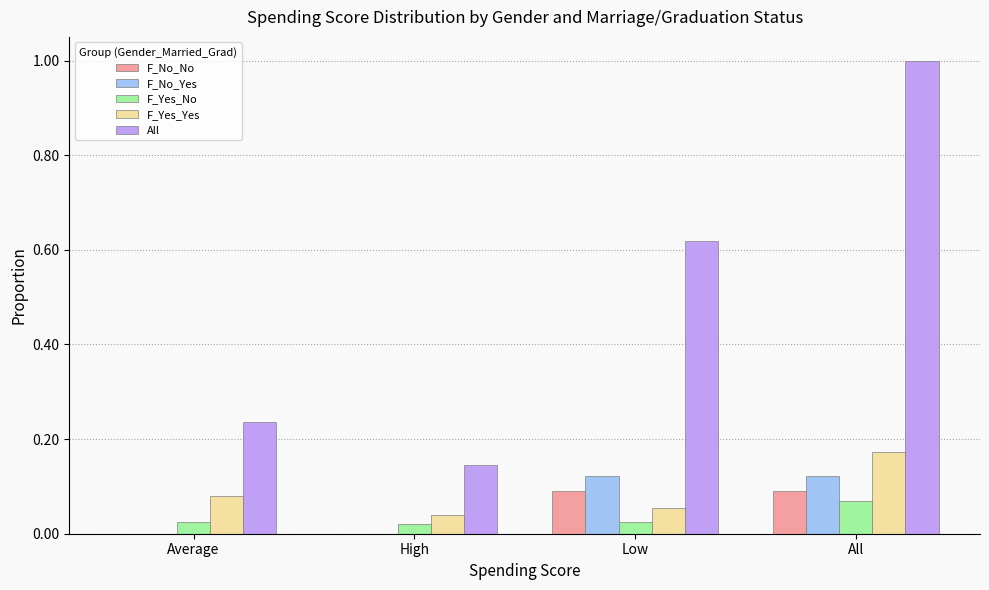

What is the sum of all All values?

2.0